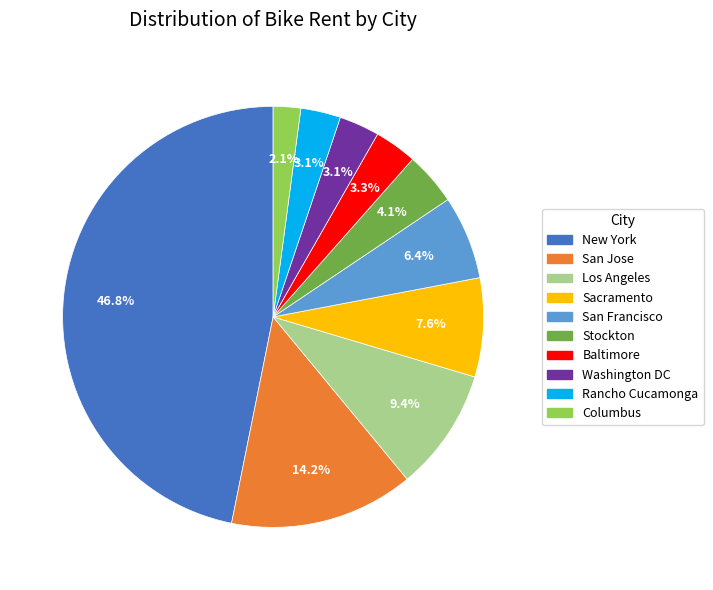

Count the number of slices in the pie.

10